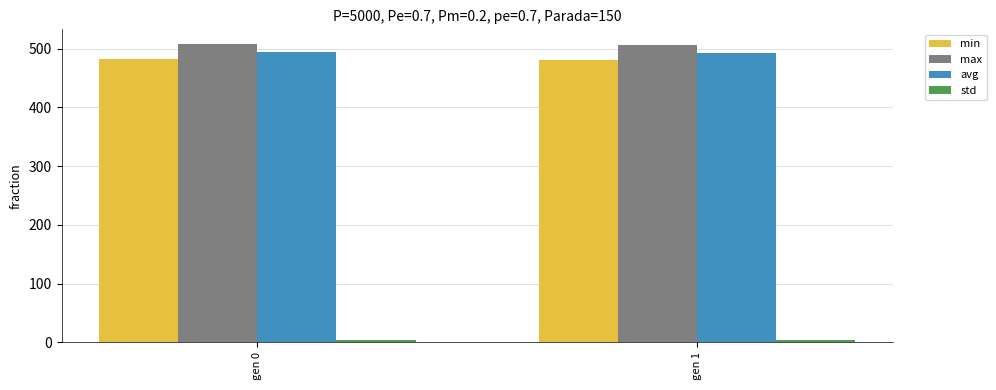

Which series has the largest total across all categories?

max